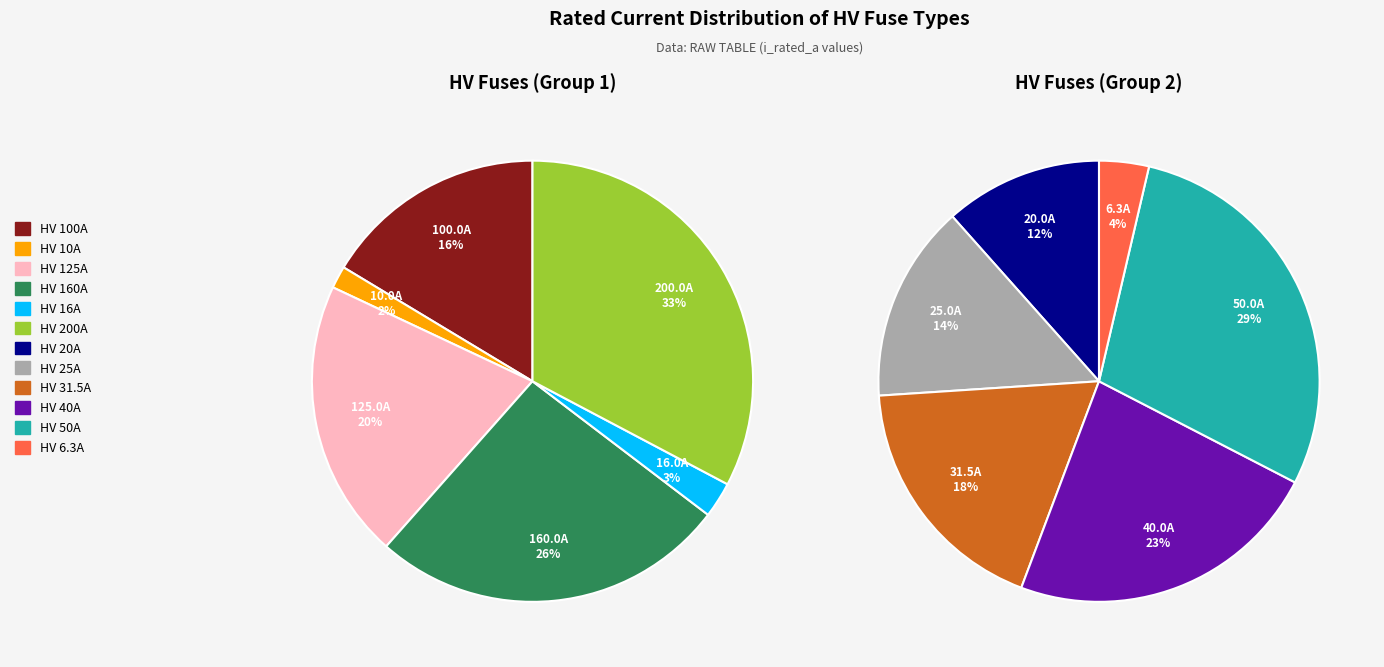

Which category has the biggest portion of the pie?

HV 200A